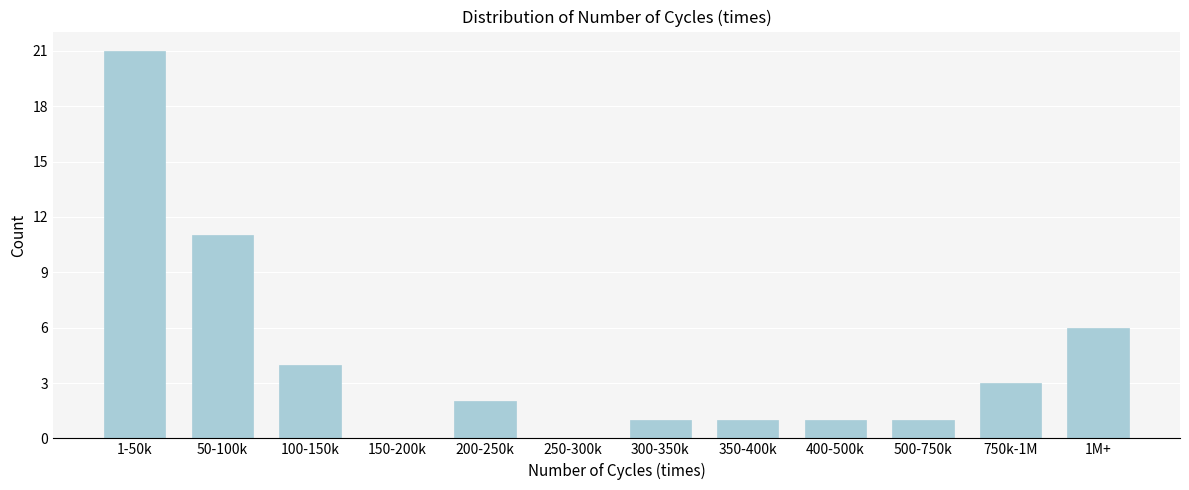

Reading left to right, what are all the values shown in this chart?

1-50k=21	50-100k=11	100-150k=4	150-200k=0	200-250k=2	250-300k=0	300-350k=1	350-400k=1	400-500k=1	500-750k=1	750k-1M=3	1M+=6